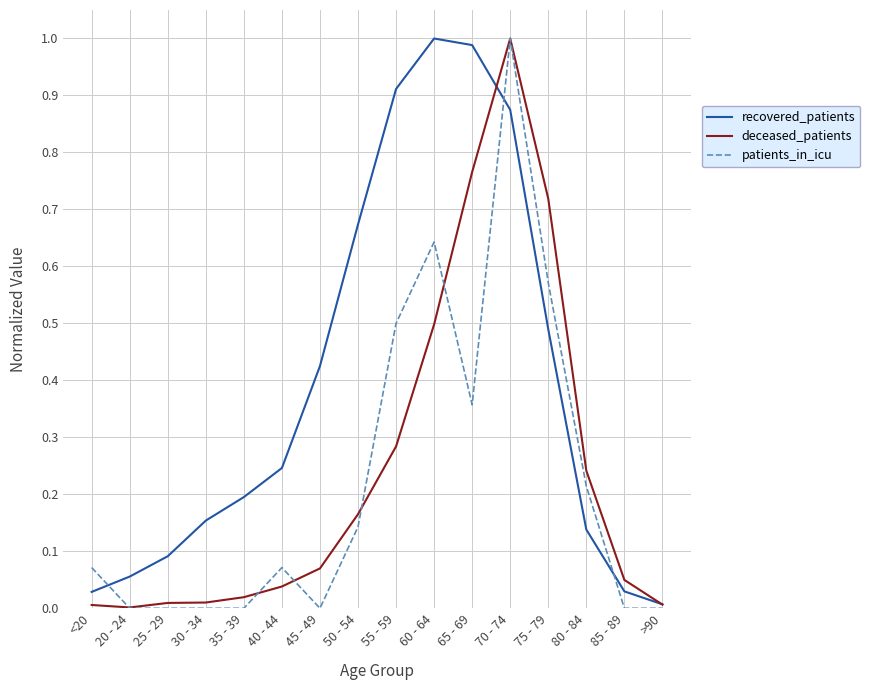

Is the value of recovered_patients at 55 - 59 greater than the value of patients_in_icu at 35 - 39?

Yes